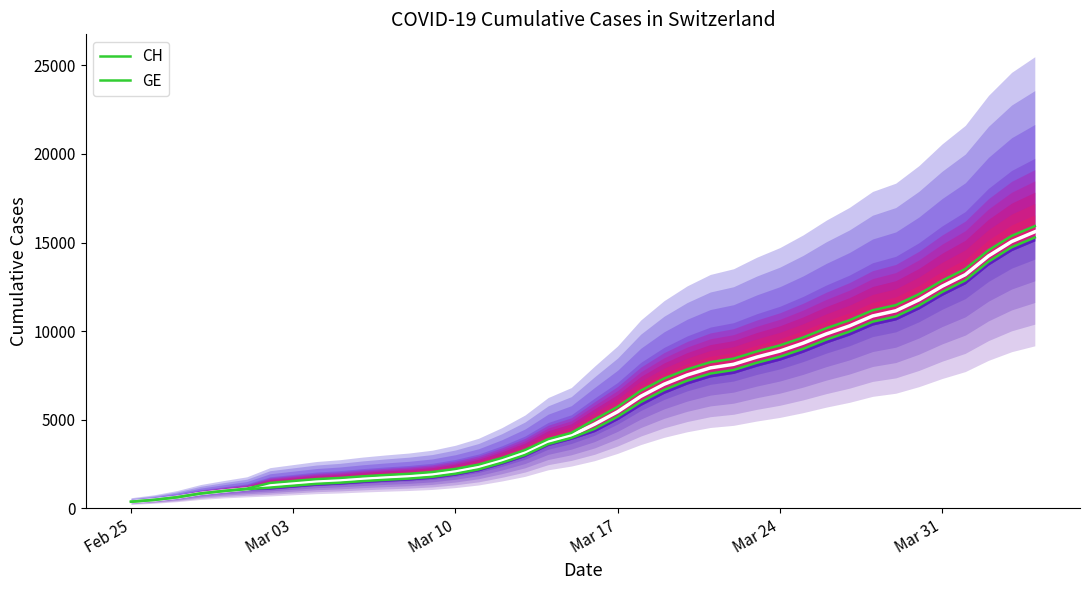

True or false: GE and CH intersect in this chart.

False